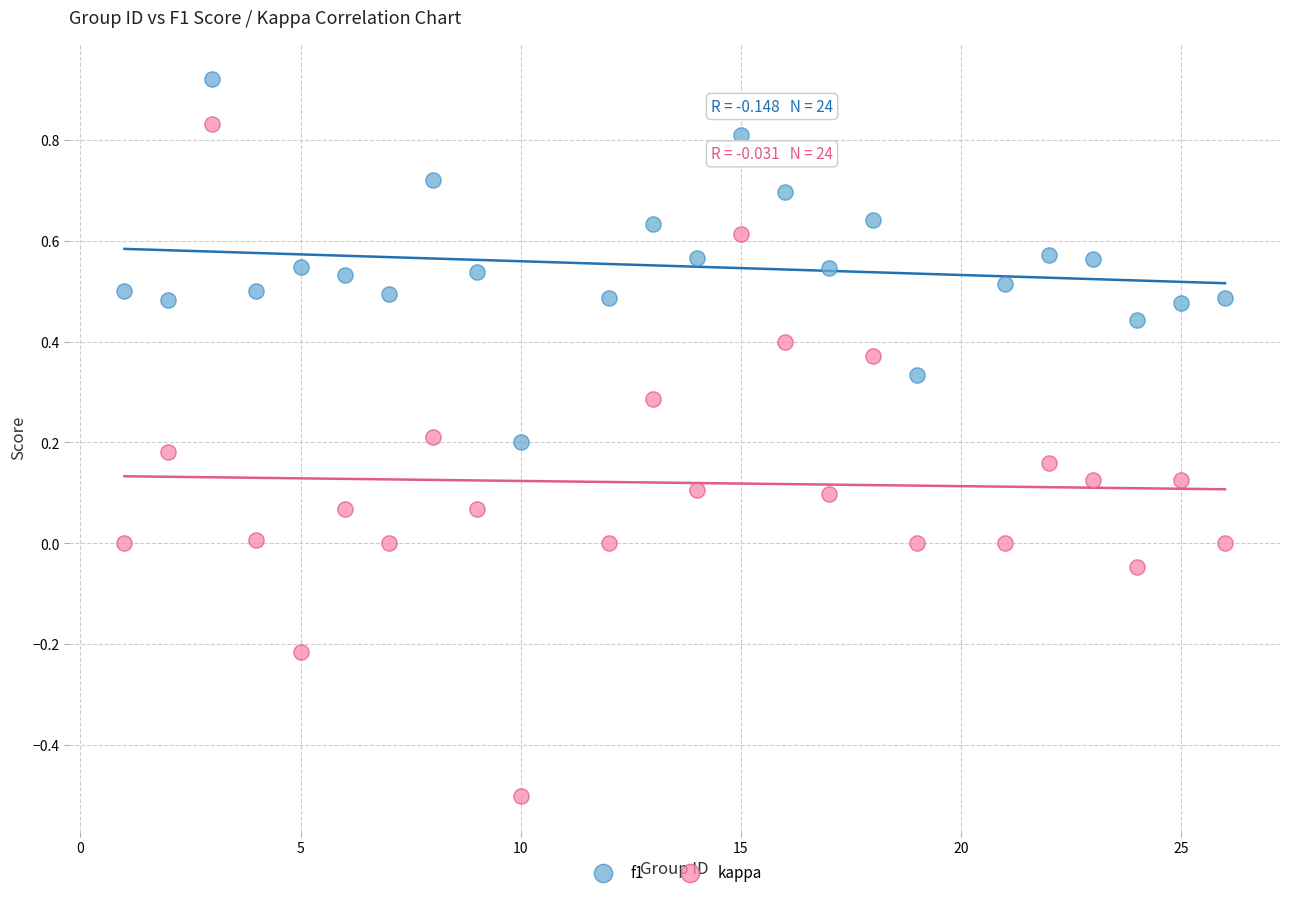

Across all data points, what is the range of X values (max minus min)?

25.0